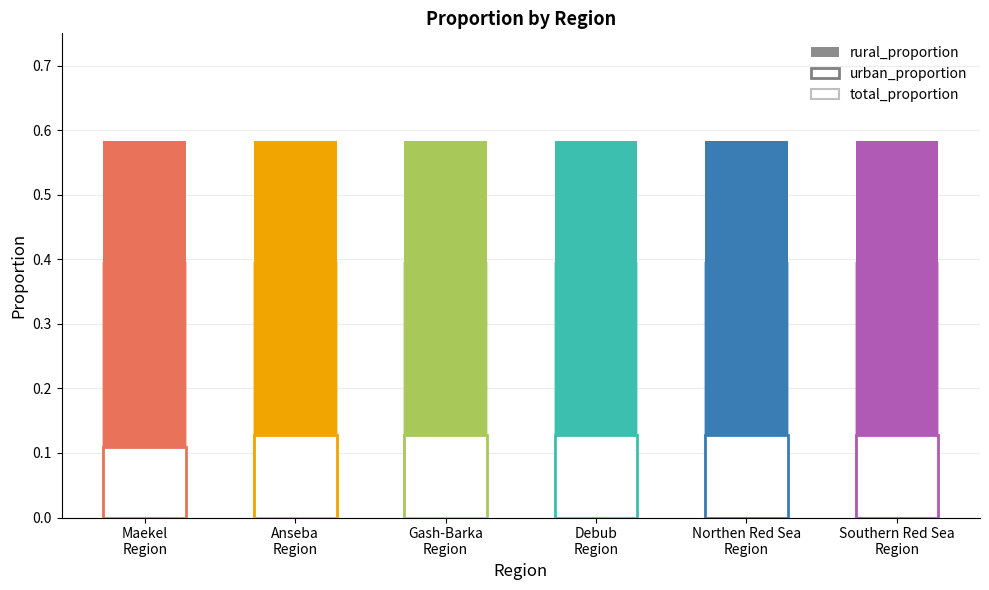

Reading left to right, what are all the values shown in this chart?

urban_proportion: 0.1	0.1	0.1	0.1	0.1	0.1
rural_proportion: 0.6	0.6	0.6	0.6	0.6	0.6
total_proportion: 0.4	0.4	0.4	0.4	0.4	0.4